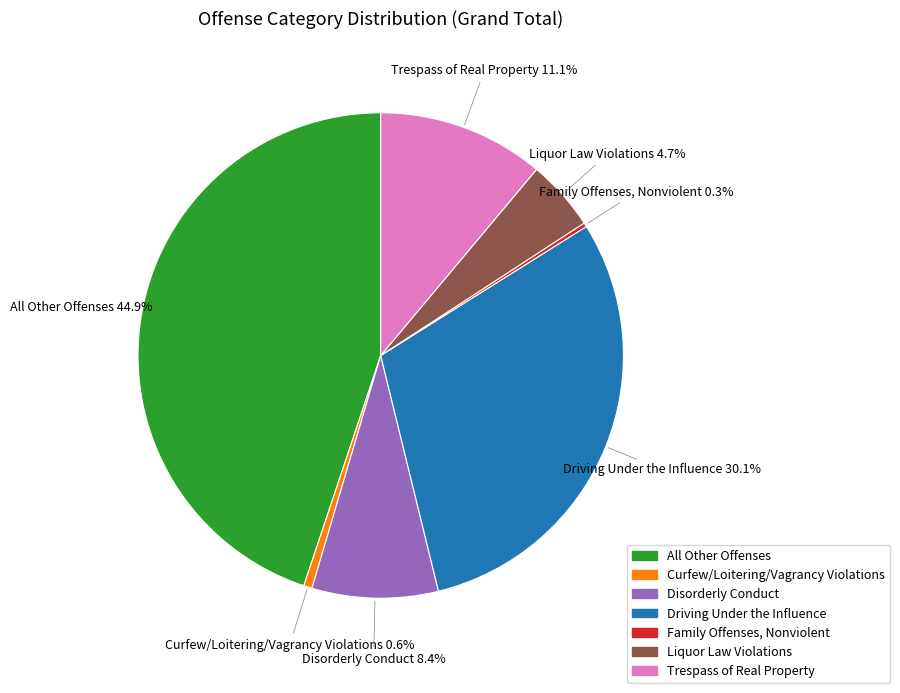

Which category has the biggest portion of the pie?

All Other Offenses